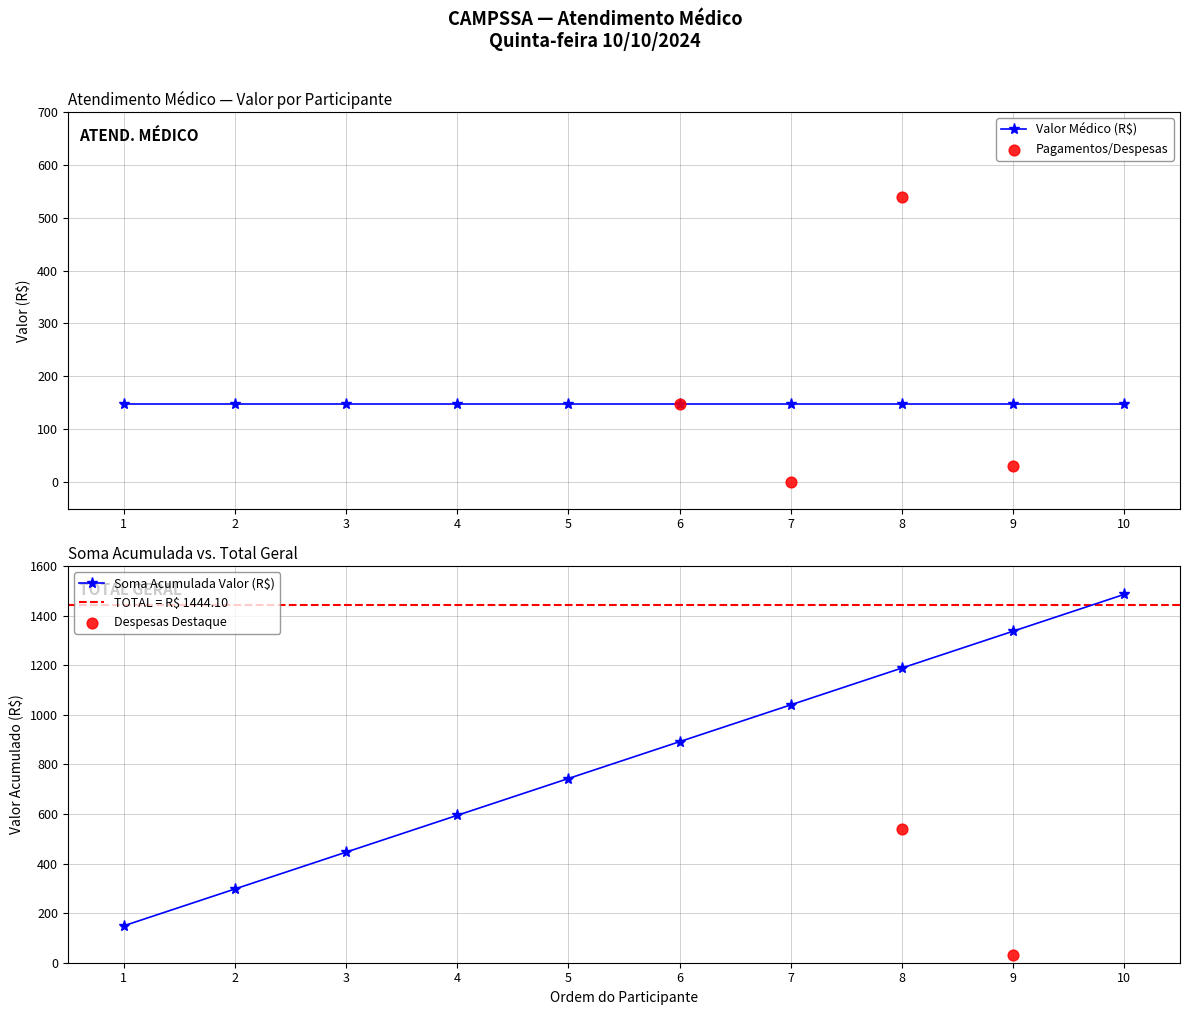

What is the lowest value of the Soma Acumulada Valor (R$) series?

148.7